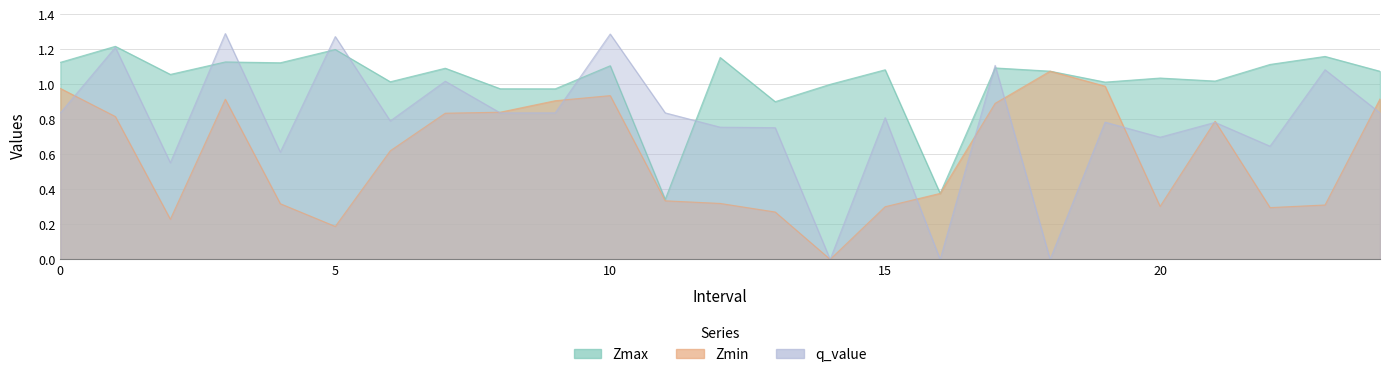

What is the value of the q_value point at the 11th from the left?

1.3